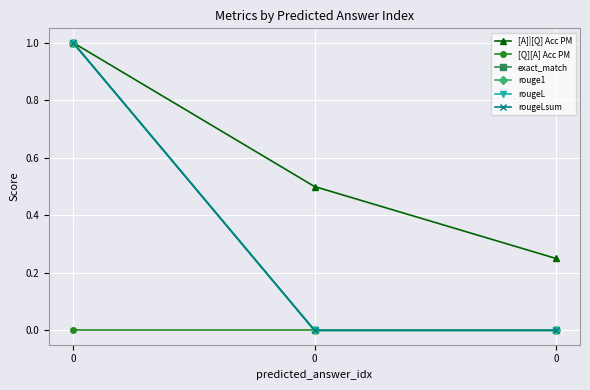

Does the chart have visible grid lines?

Yes